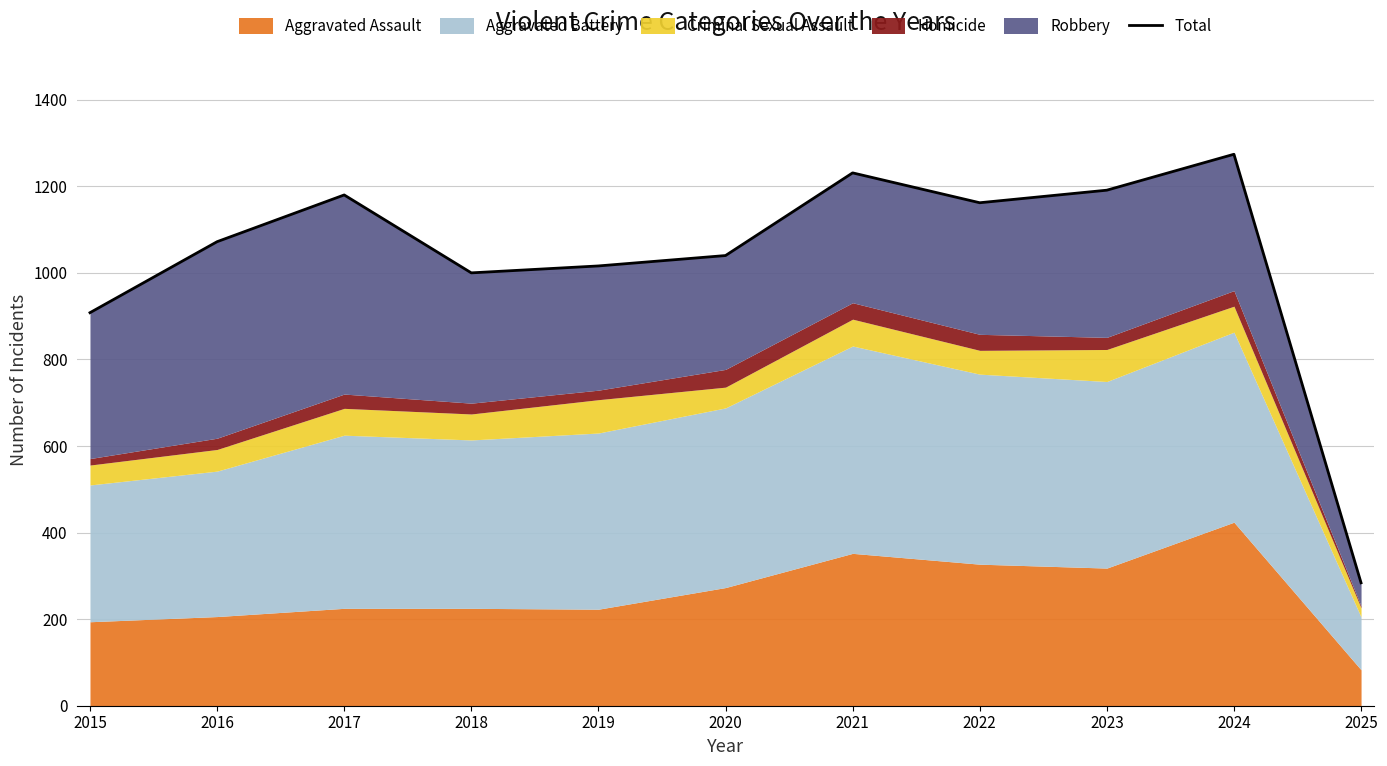

What is the value of the 6th point from the left?

1040